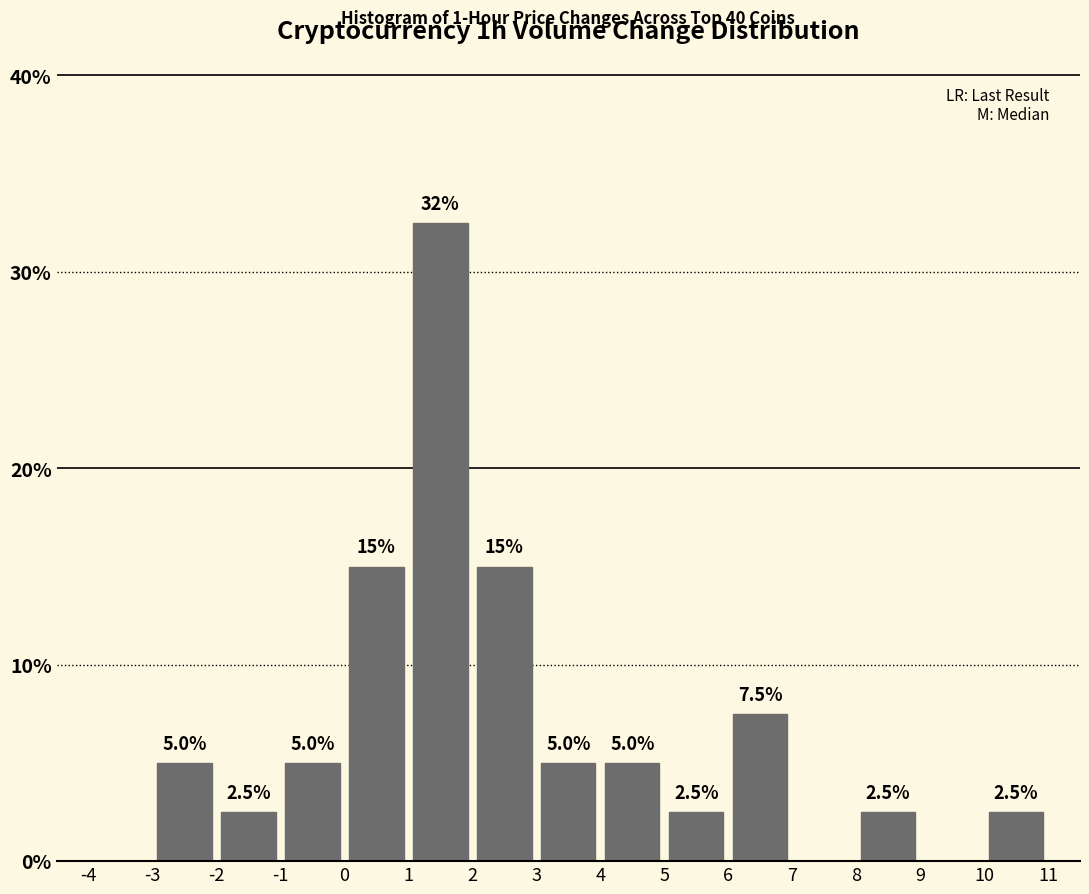

Which range on the x-axis has the tallest bar?

1 to 2